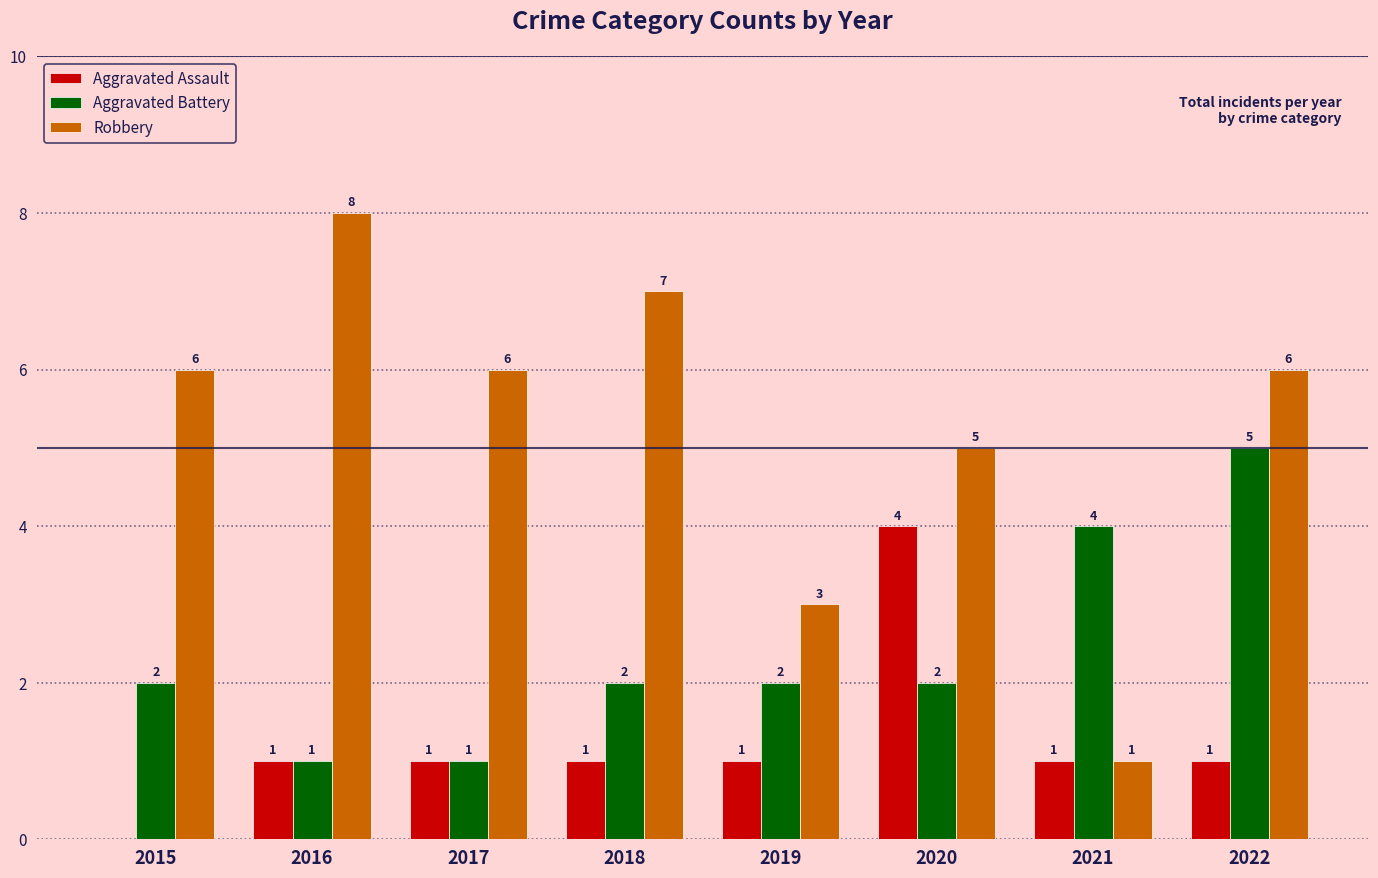

The value of Aggravated Battery at 2022 is 3. True or false?

False